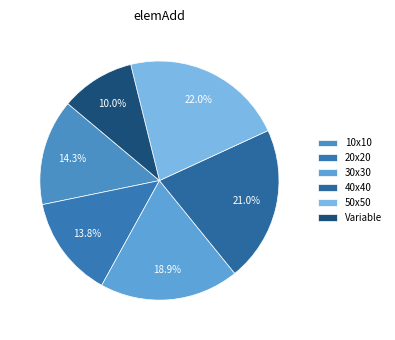

The 10x10 slice represents 1% of the pie. True or false?

False